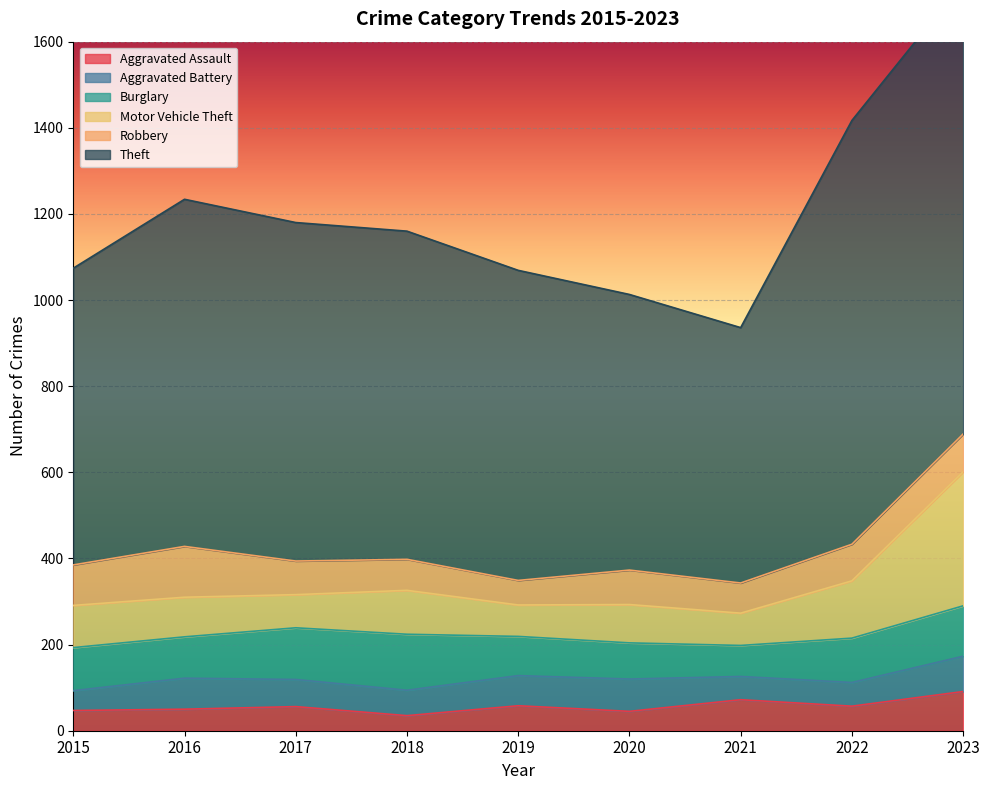

What is the average value of the Aggravated Assault series?

57